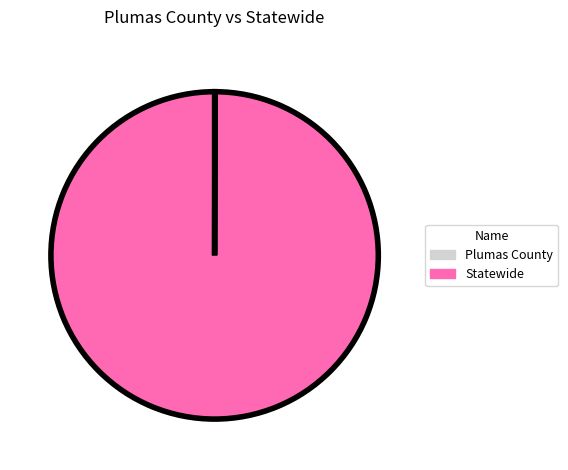

What is the largest slice in the pie chart?

Statewide